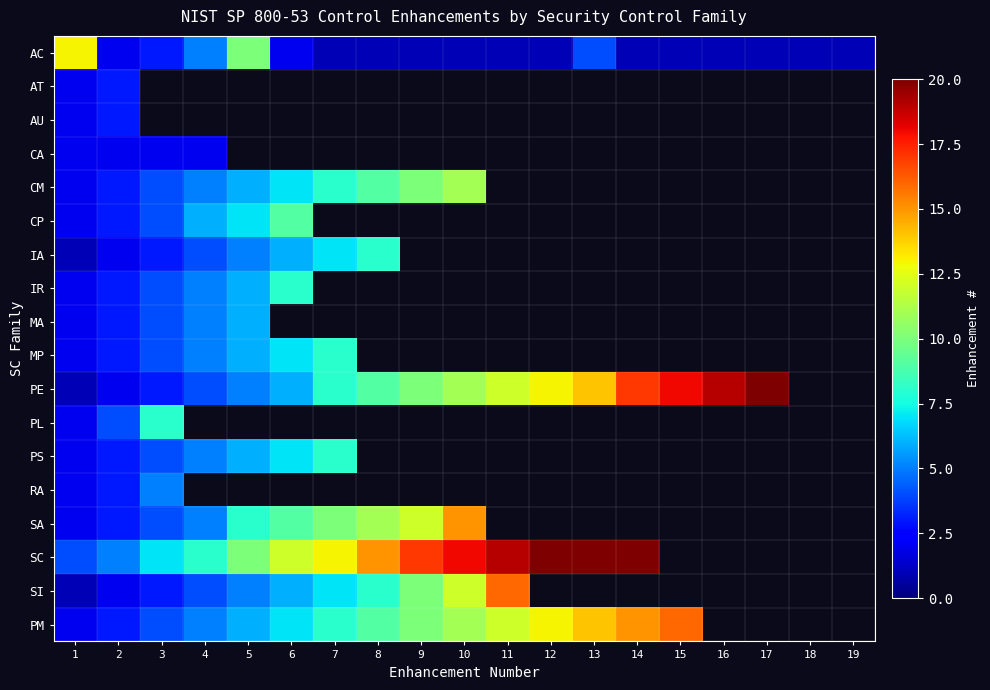

Rank the series by their maximum value, from highest to lowest.

SC, PE, SI, PM, SA, AC, CM, CP, IA, IR, MP, PL, PS, MA, RA, AT, AU, CA